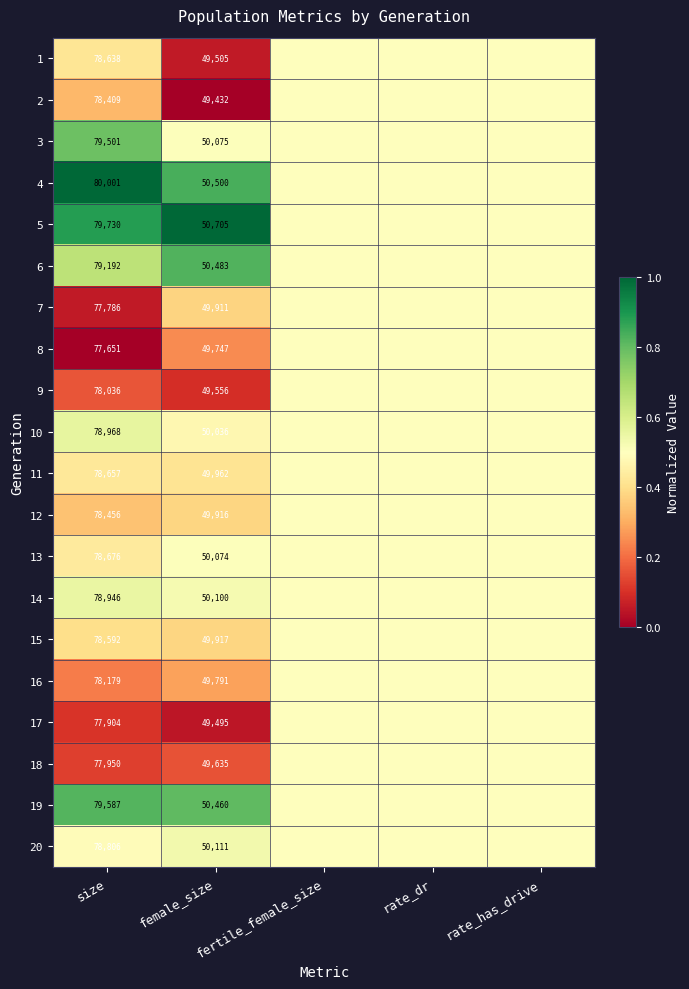

Count the number of categories in the chart.

5